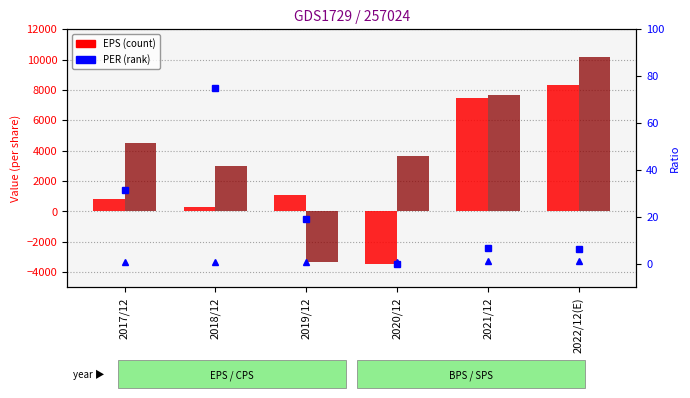

The value of PBR at 2021/12 is 0.7. True or false?

False